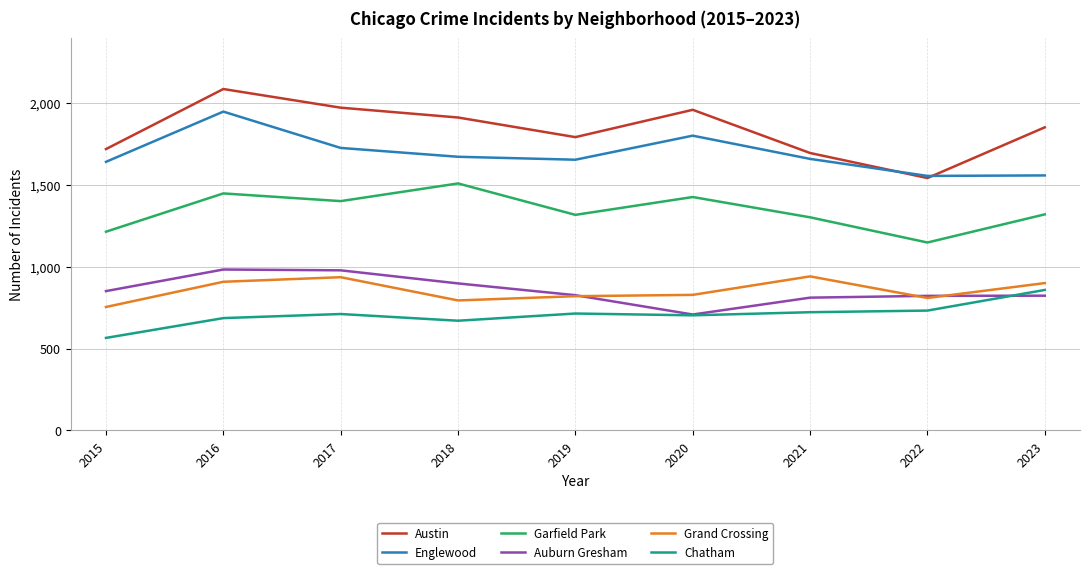

Which series has the largest range (max minus min)?

Austin